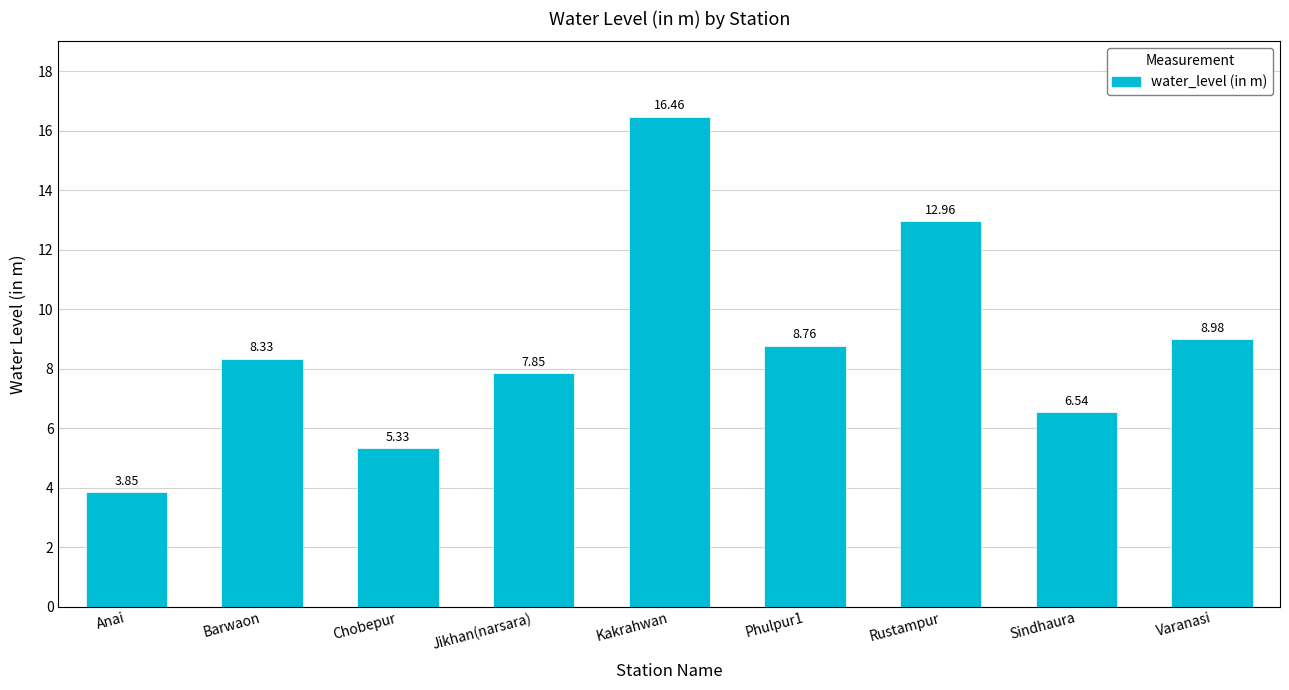

What is the change in value from Anai to Jikhan(narsara)?

+4.0